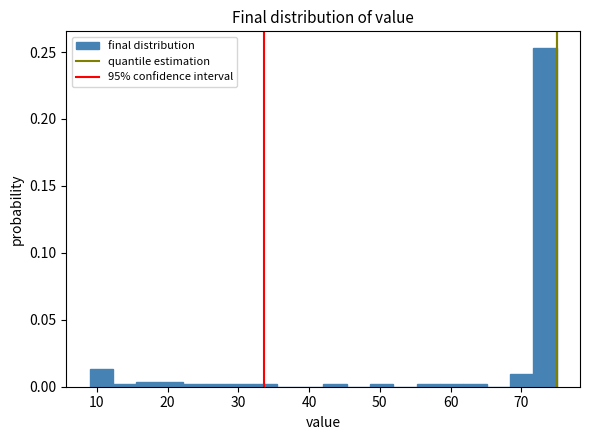

Around what value on the x-axis is the tallest bar? Give the approximate position of its centre, as read against the axis.

73